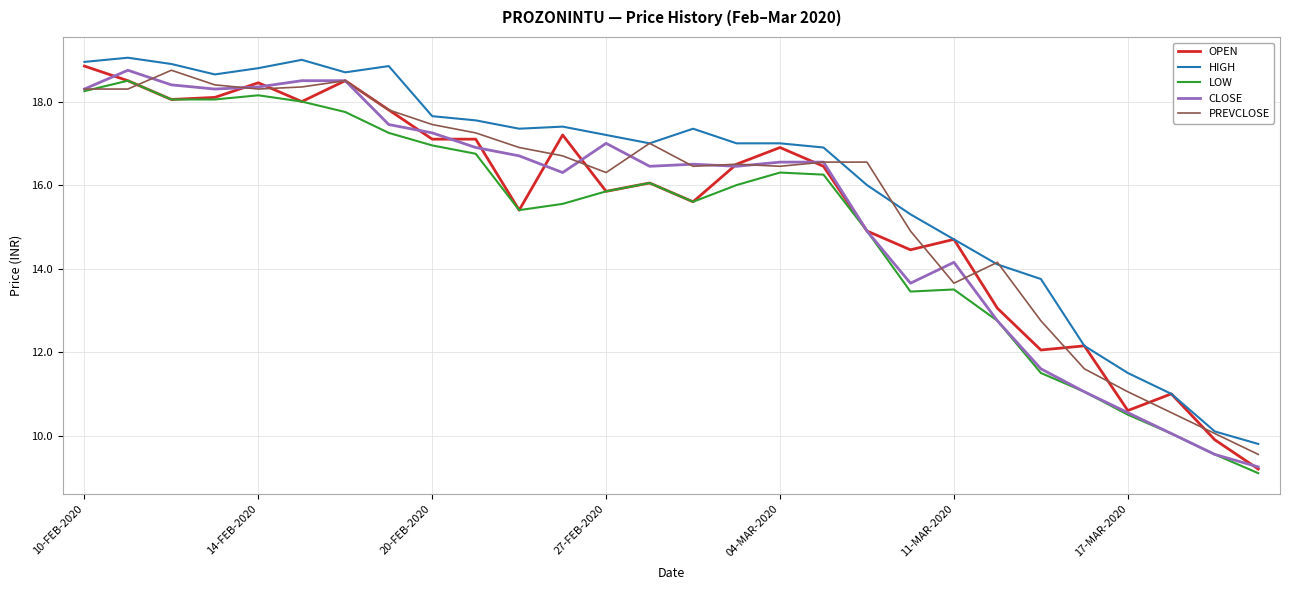

What is the smallest value displayed?

9.1